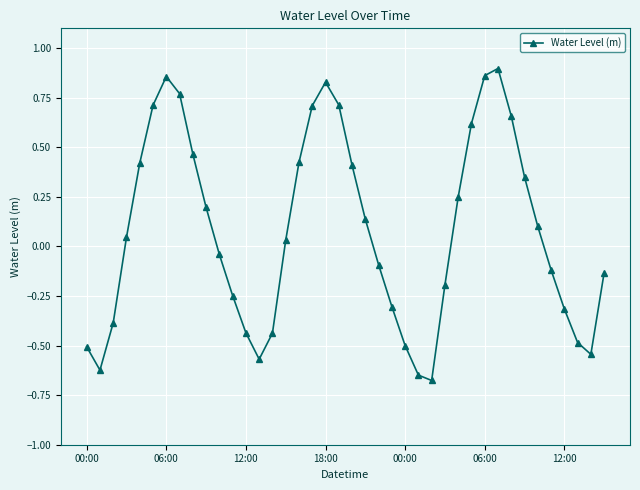

How many interior local peaks (higher than both neighbors) does the data have?

3